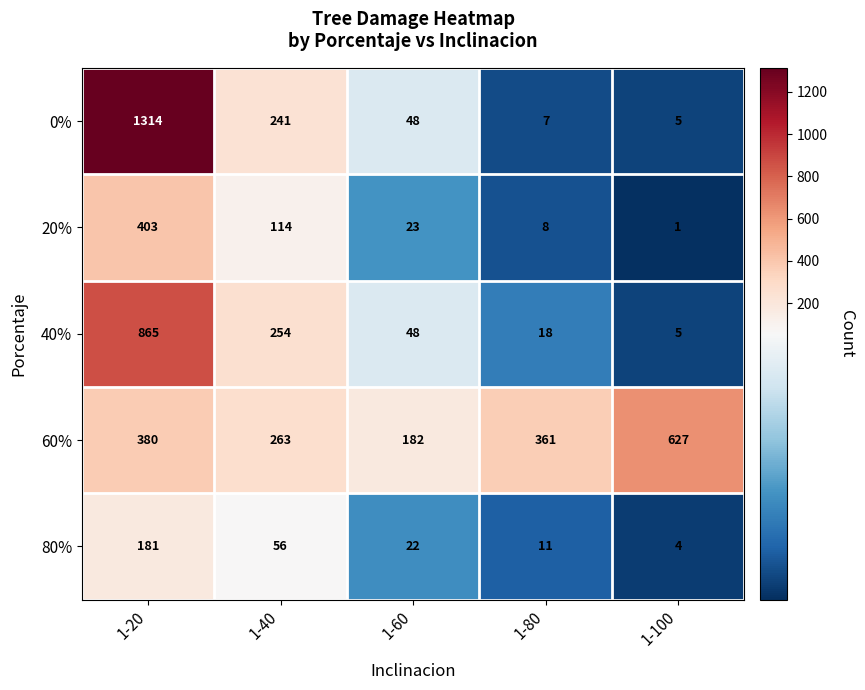

What is the approximate value of 20% at 1-60?

23